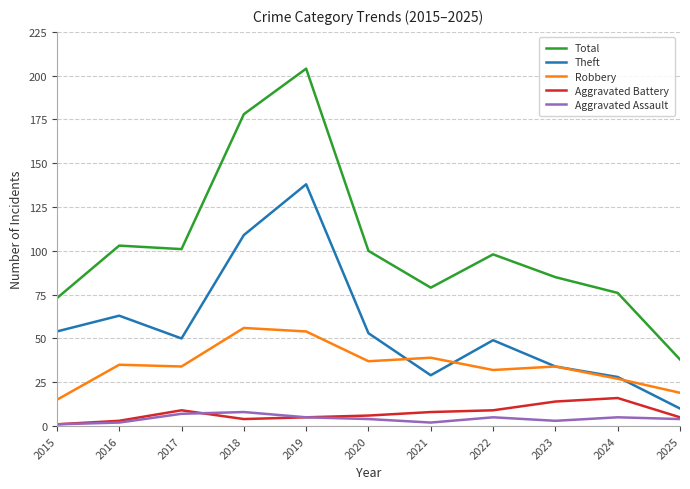

What is the average value of the Theft series?

56